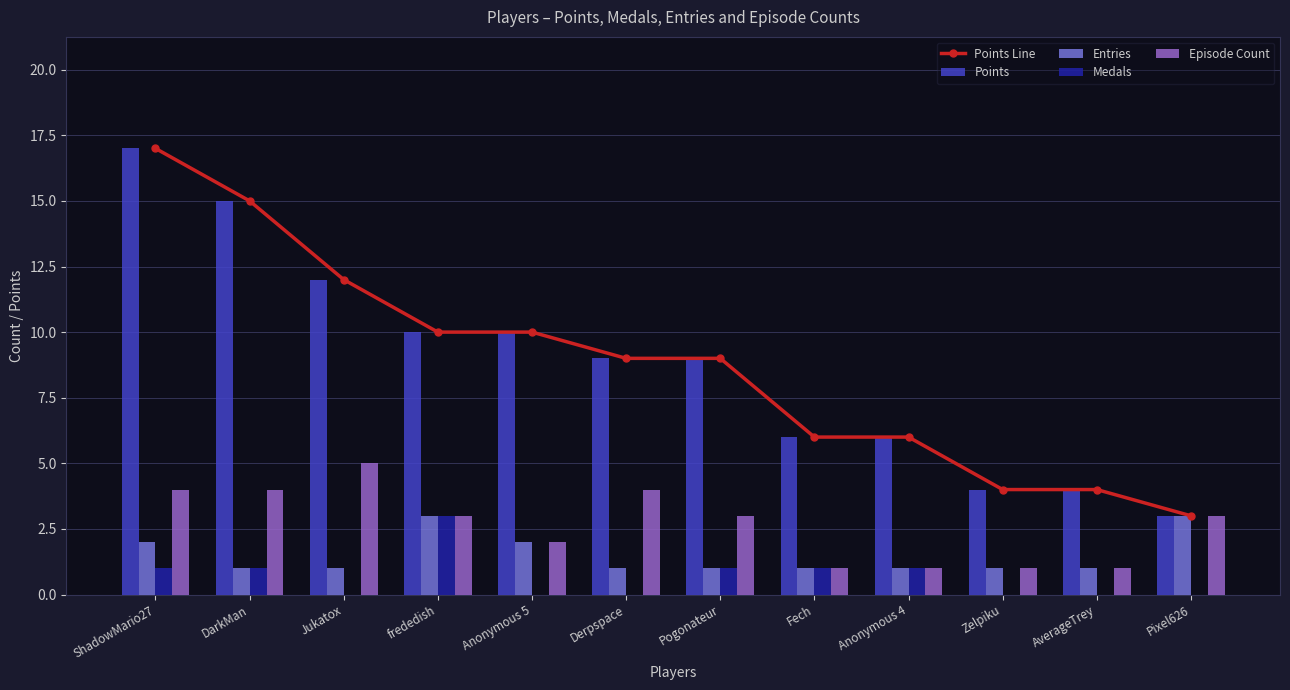

What is the spread (max minus min) of values at Fech?

5